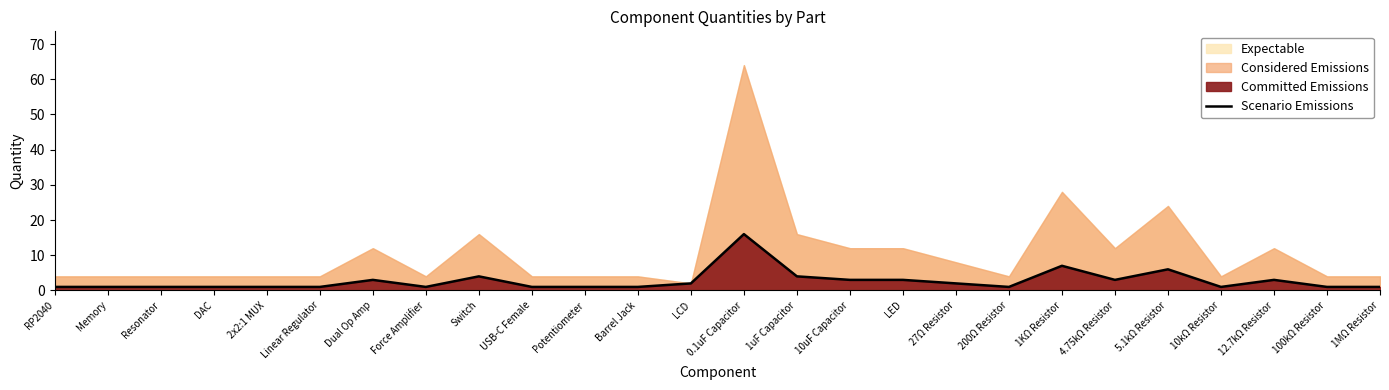

How many values exceed 1?

12